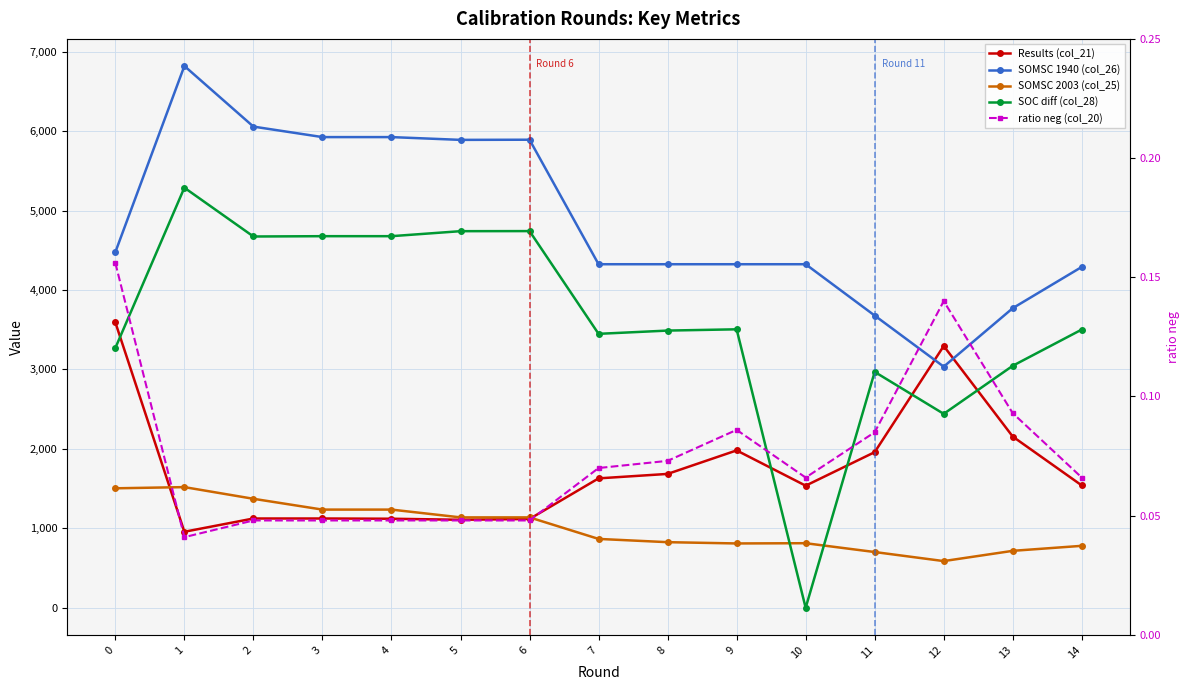

True or false: SOMSC 1940 (col_26) and SOC diff (col_28) intersect in this chart.

False